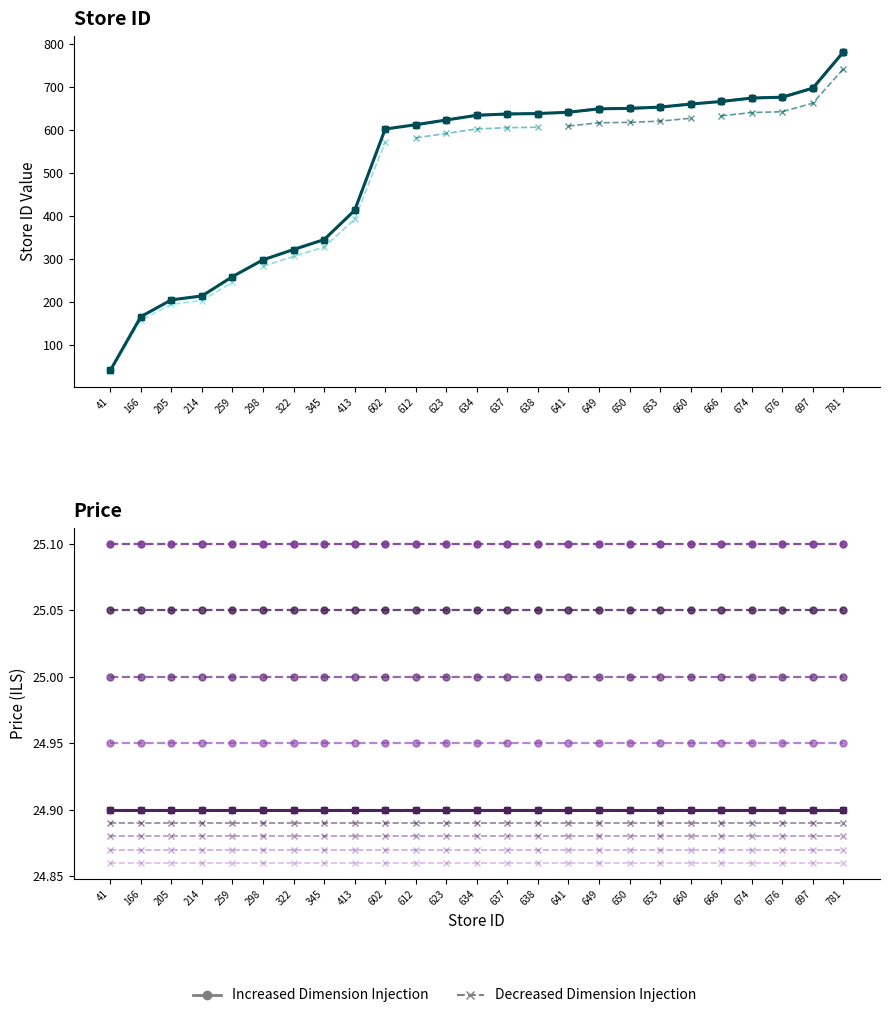

At which label does the data first exceed 634?

637